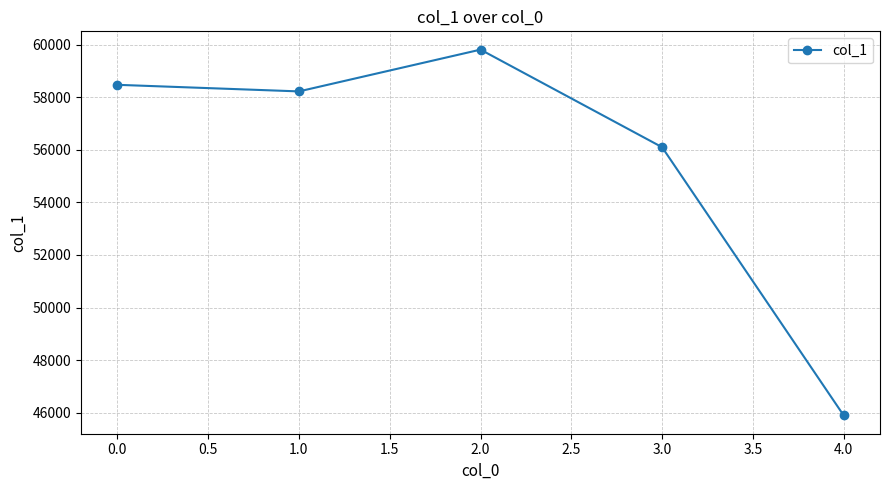

What is the smallest value displayed?

45890